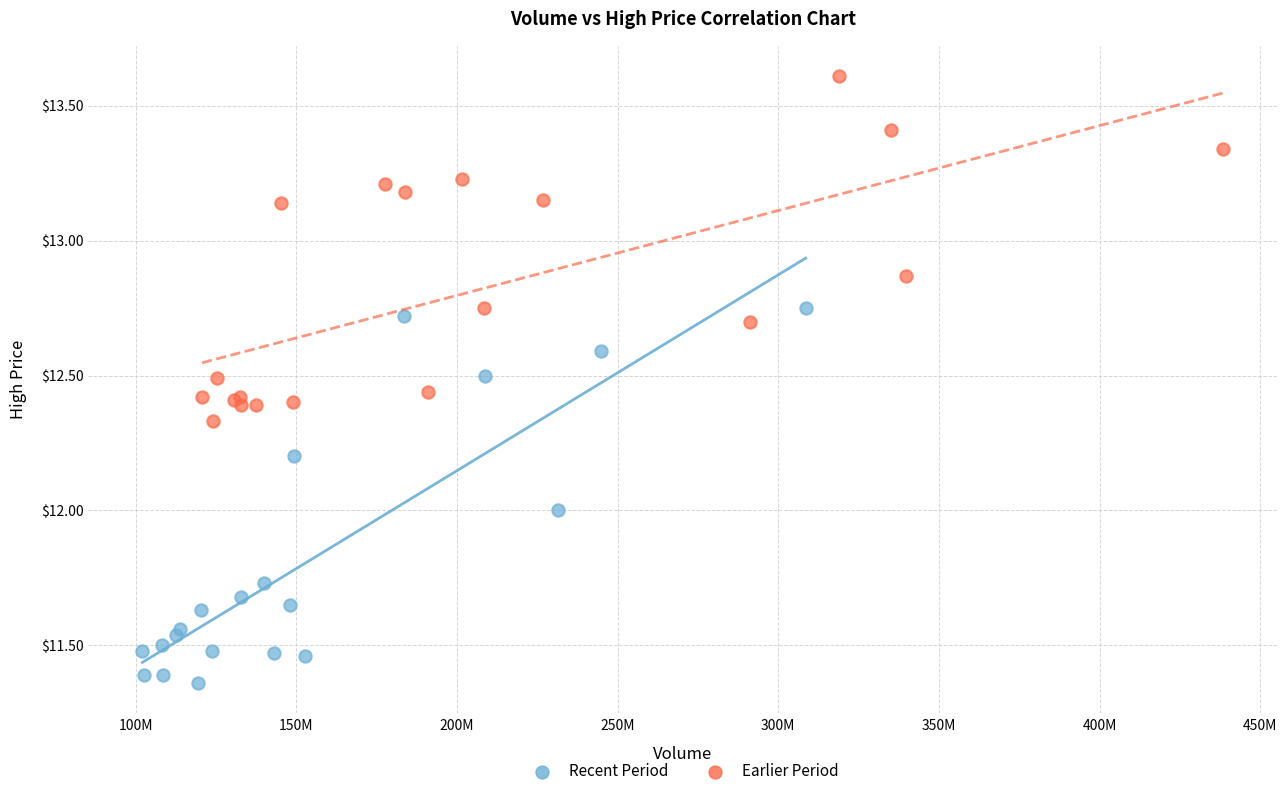

Which series reaches the minimum Y coordinate?

Recent Period